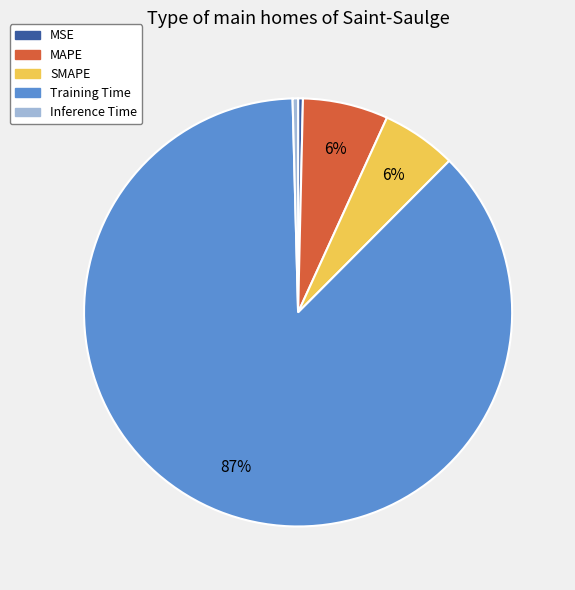

Is the sum of Training Time and SMAPE greater than half?

Yes